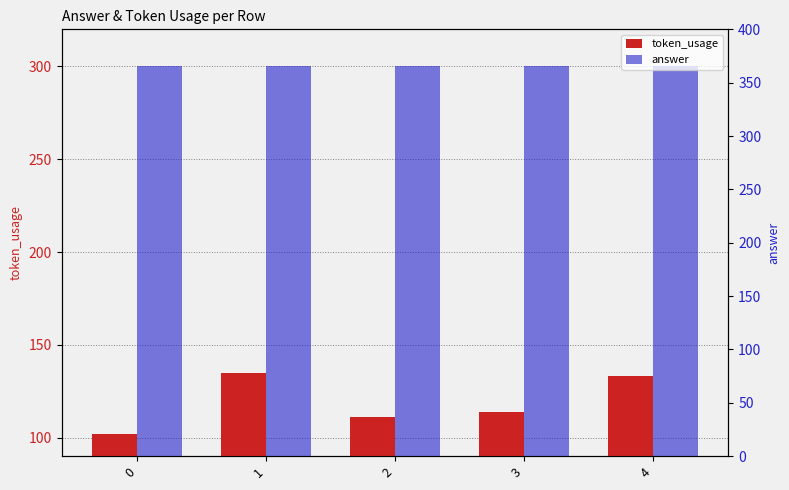

What is the difference between the maximum and minimum values in the token_usage series?

33